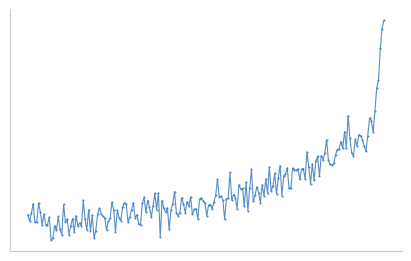

What is the difference between the second highest and second lowest values?

2.5